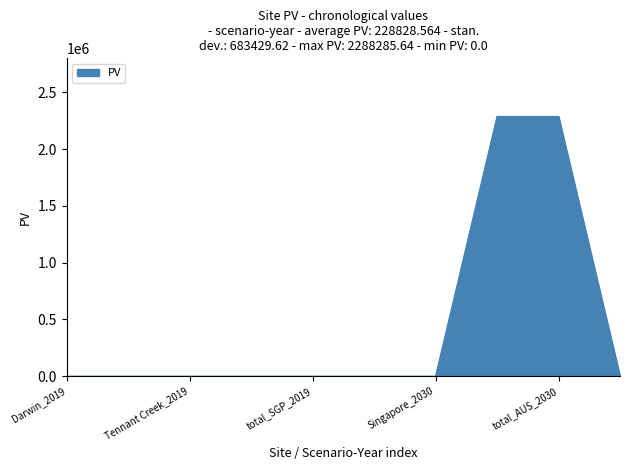

What is the difference between the second highest and minimum values?

2288285.6